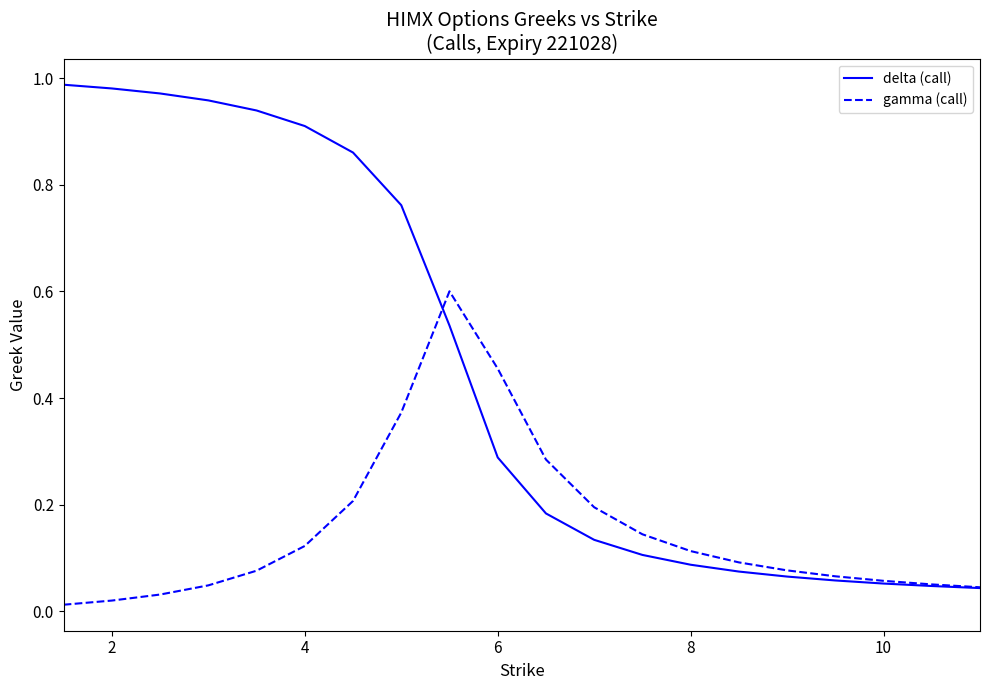

Rank the series by their average value, from lowest to highest.

gamma (call), delta (call)